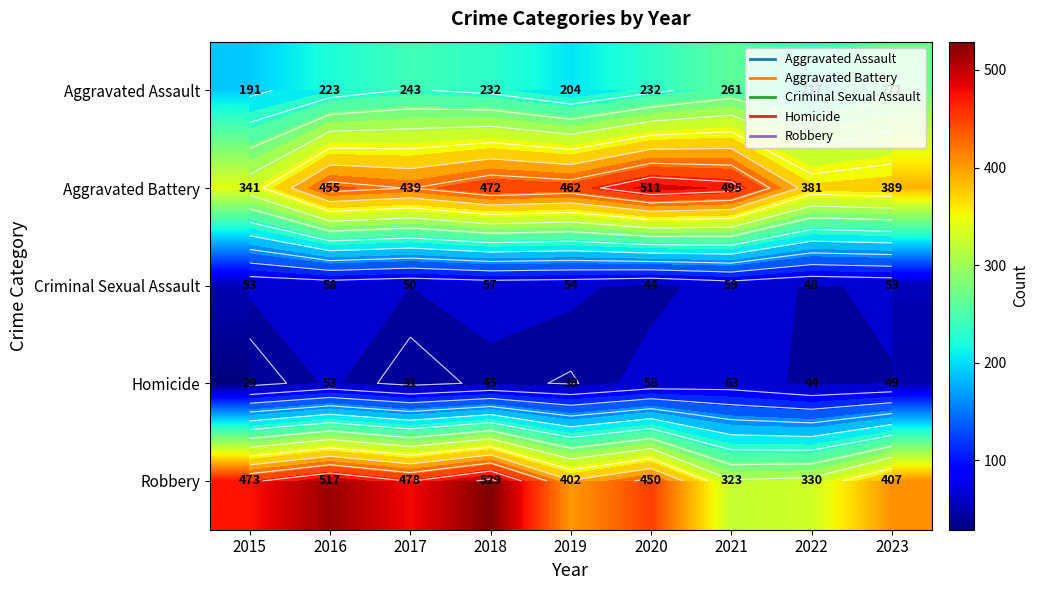

What is the sum of the Criminal Sexual Assault values at 2023 and 2019?

107